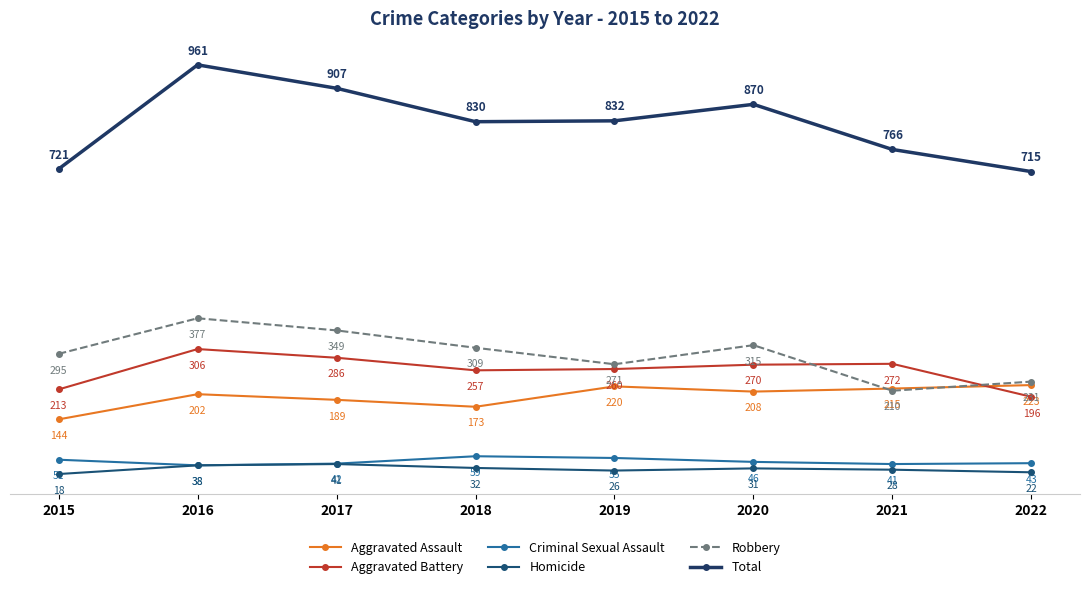

What is the sum of the Criminal Sexual Assault values at 2022 and 2020?

89